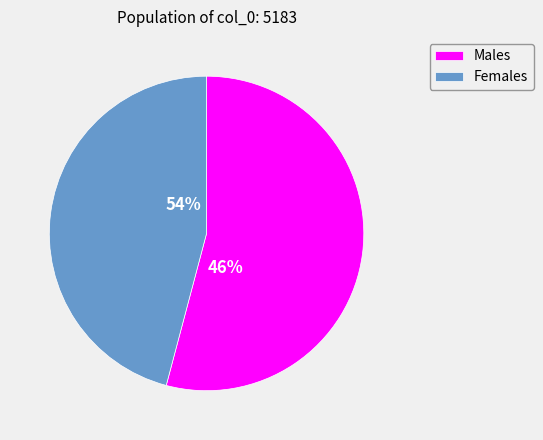

Rank the series by their average value, from highest to lowest.

Males, Females